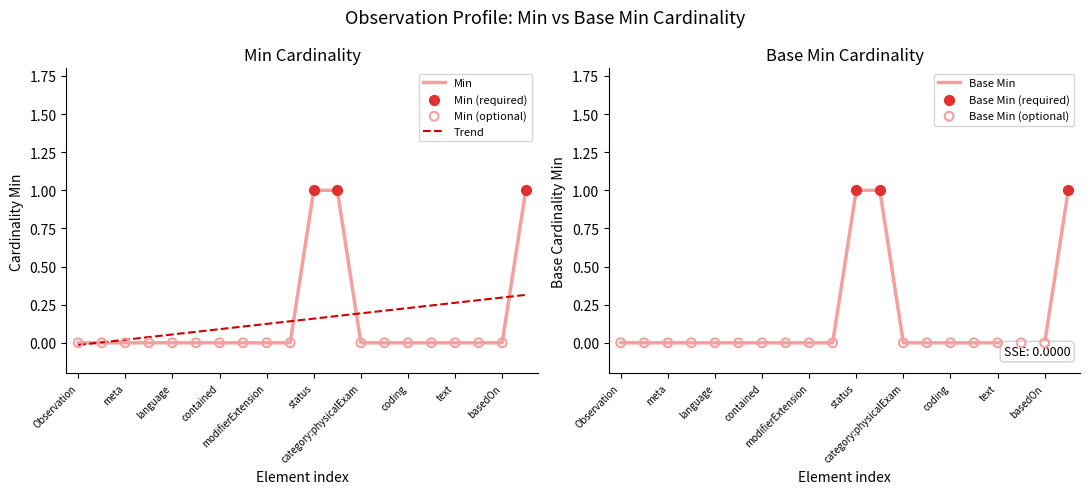

Which series reaches the maximum Y coordinate?

Min